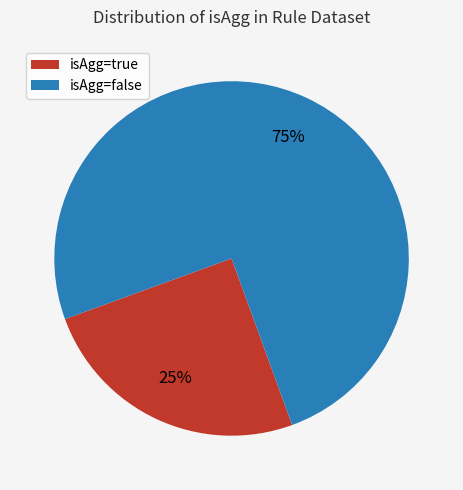

To the nearest percent, what is the difference between the isAgg=true and isAgg=false slice percentages?

50%